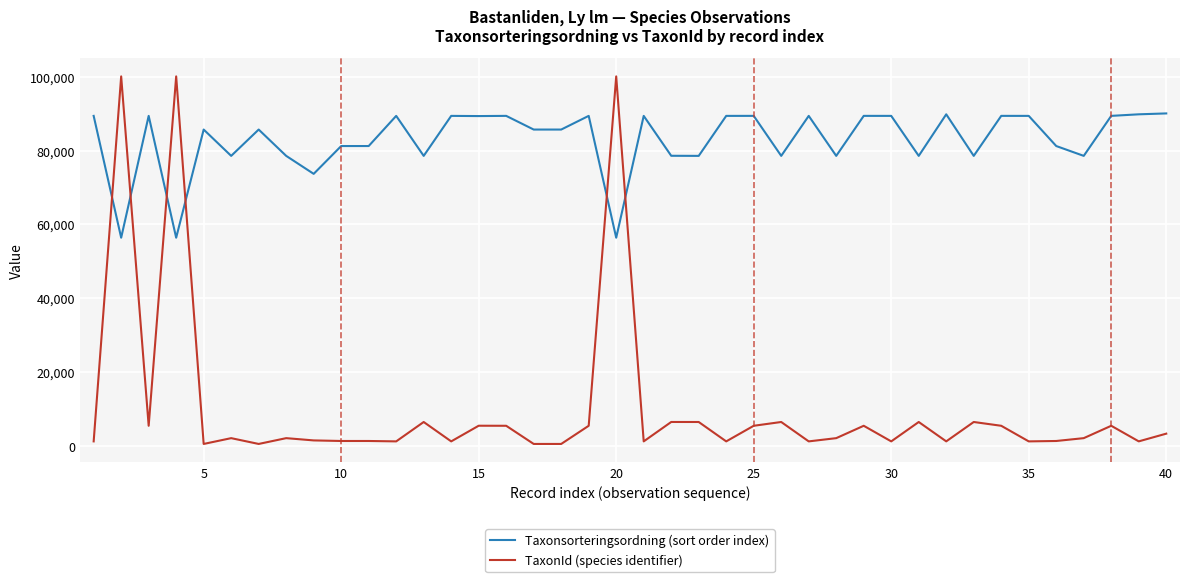

List the series in order of their overall mean, lowest first.

TaxonId (species identifier), Taxonsorteringsordning (sort order index)